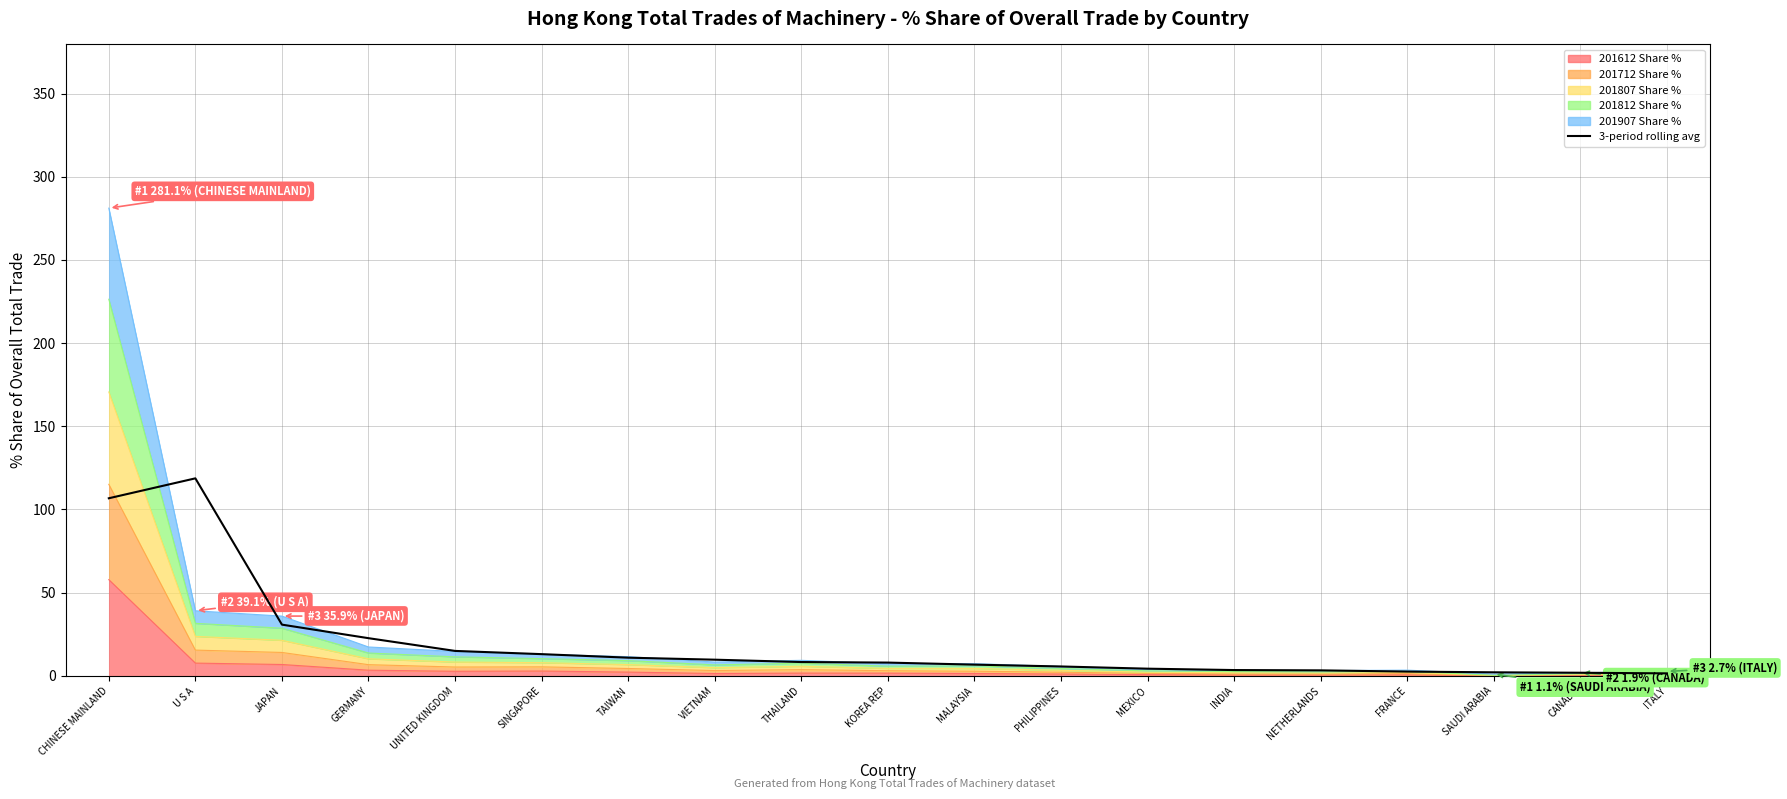

At which category does the chart reach its minimum across all series?

ITALY